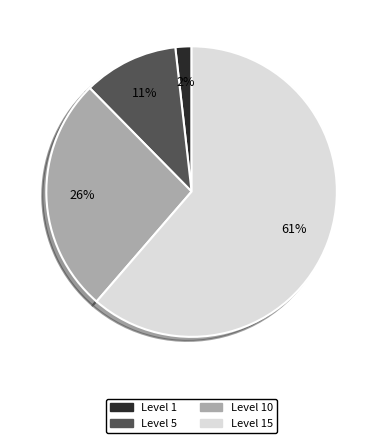

Is there any slice that represents more than half of the pie?

Yes